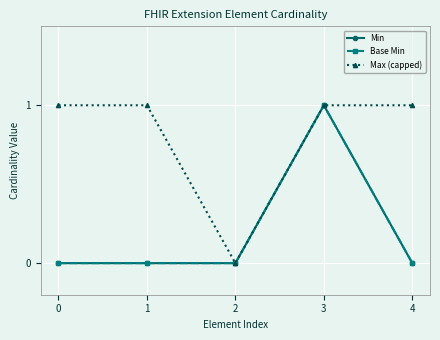

Where is the first local maximum for Base Min?

3